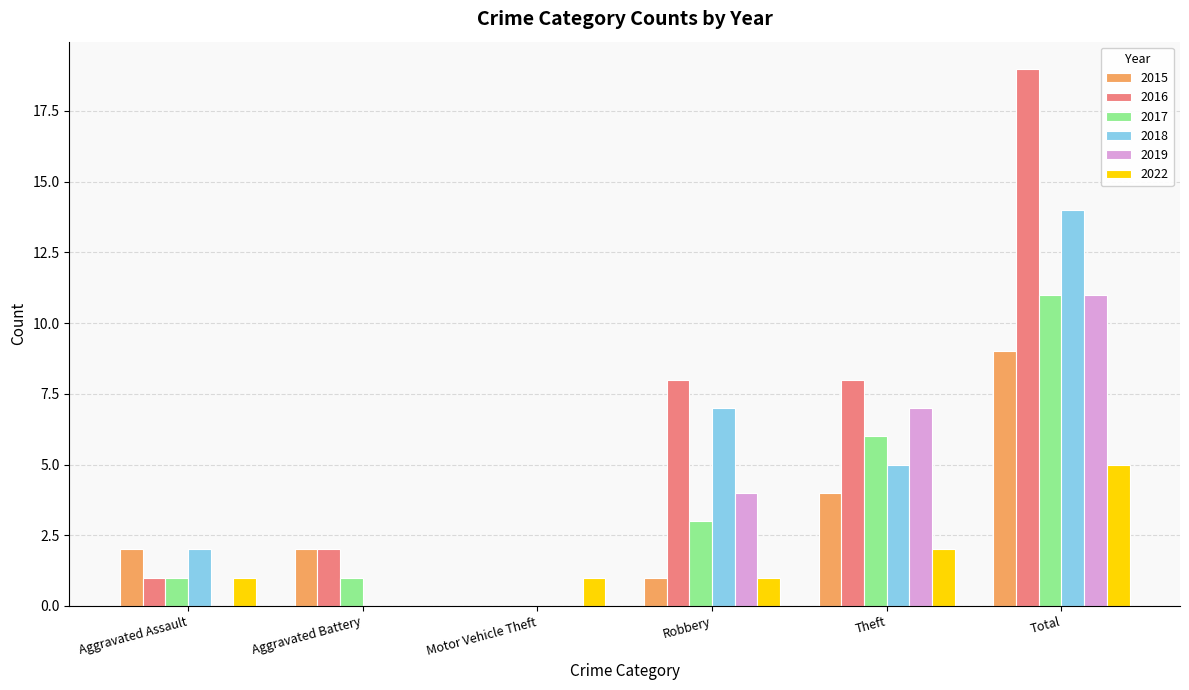

Count the 2022 values in the range 1 to 2.

4